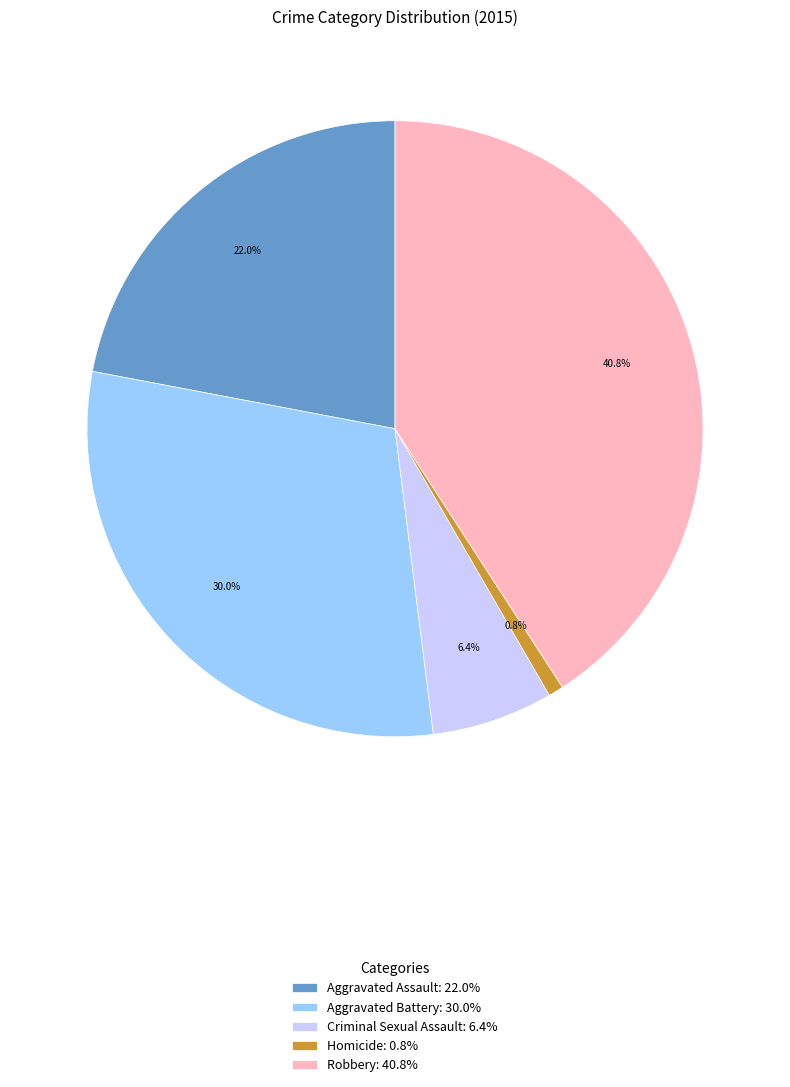

Rank the categories by value from lowest to highest.

Homicide, Criminal Sexual Assault, Aggravated Assault, Aggravated Battery, Robbery